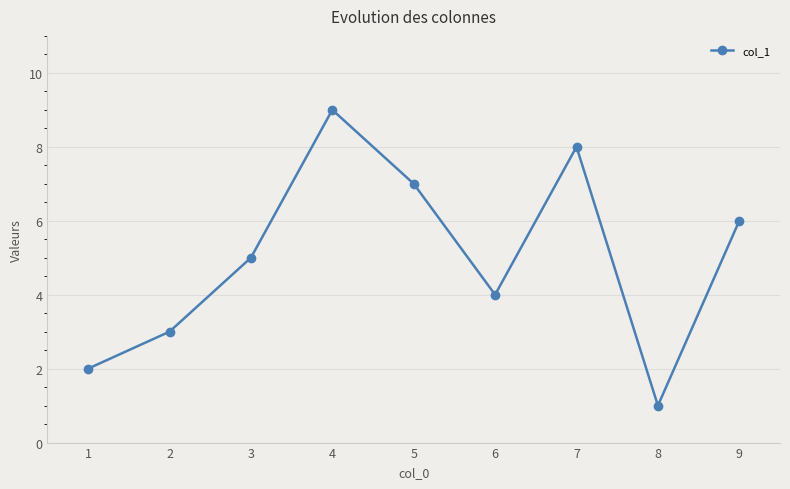

Is it true that the value at 8 is 1?

True